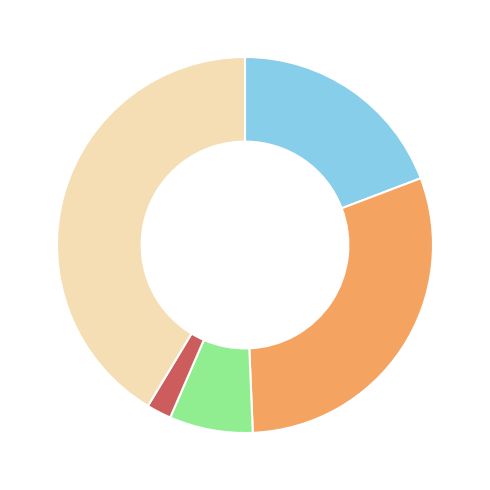

Is there a majority slice in this chart?

No